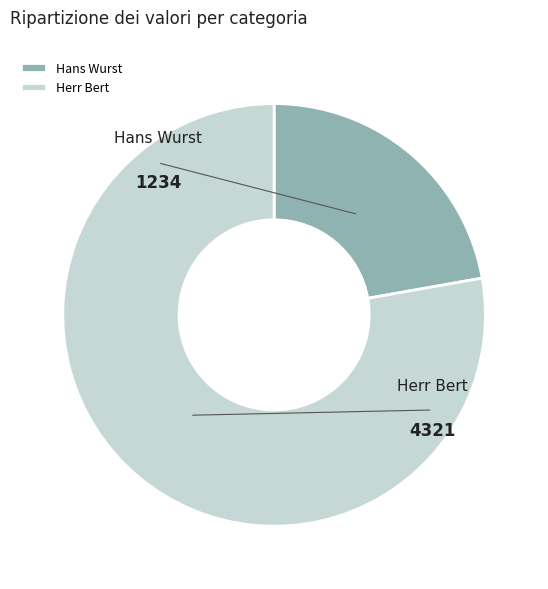

Which slice is the smallest?

Hans Wurst